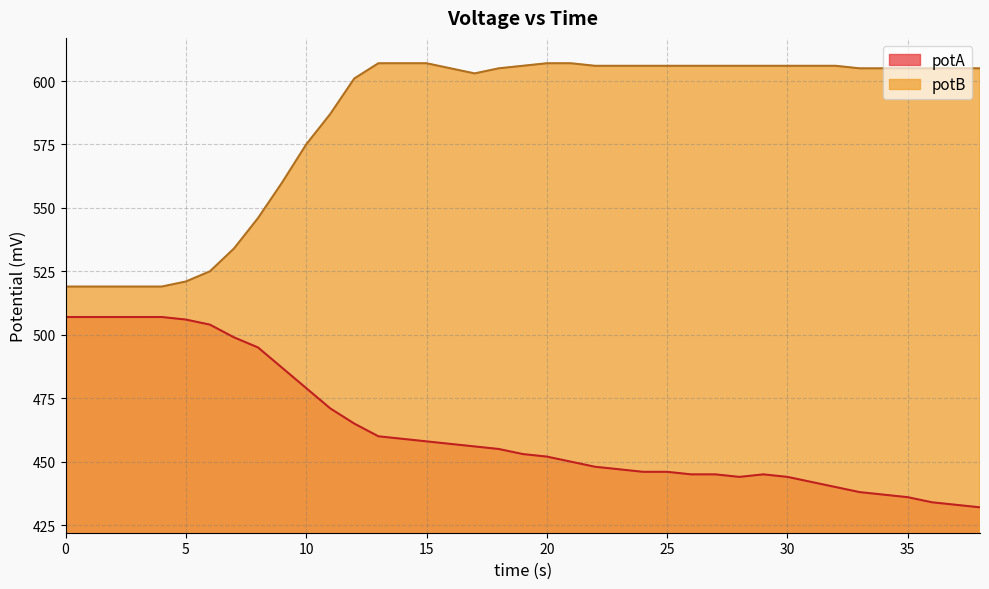

What is the difference between the highest and lowest values at 20?

155